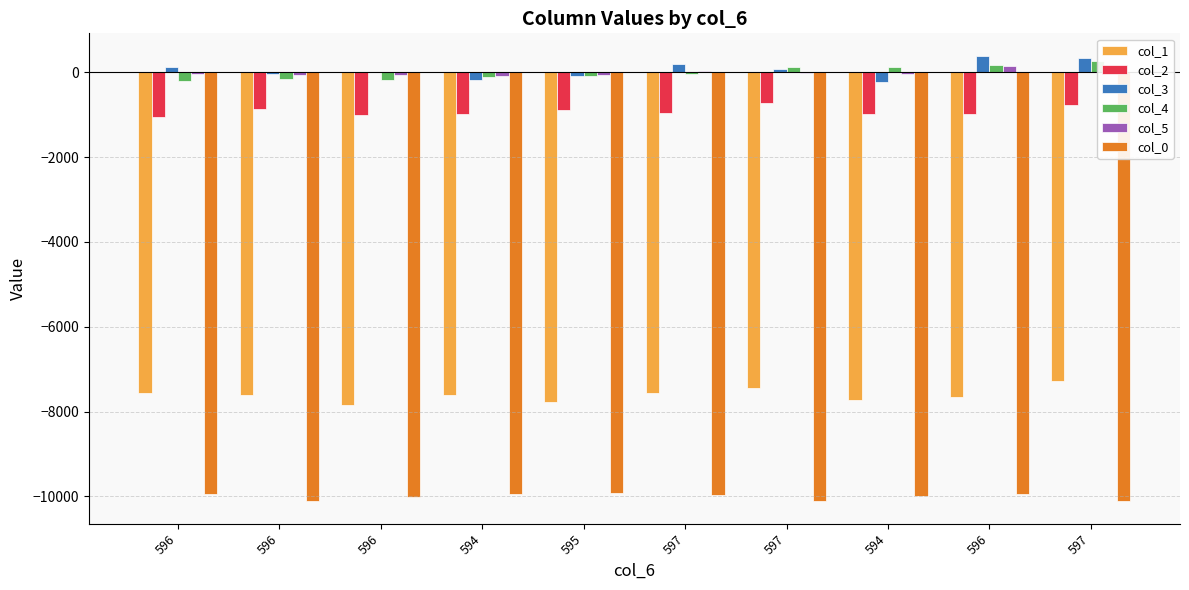

True or false: col_2 has a value of -716 at 597.

True